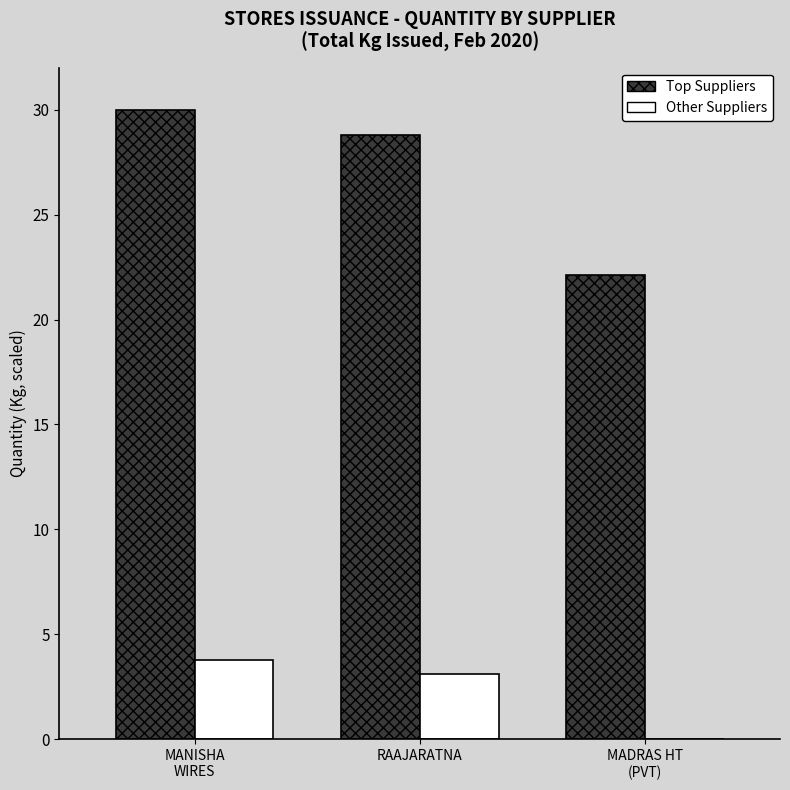

The value of Top Suppliers at RAAJARATNA is 42.2. True or false?

False